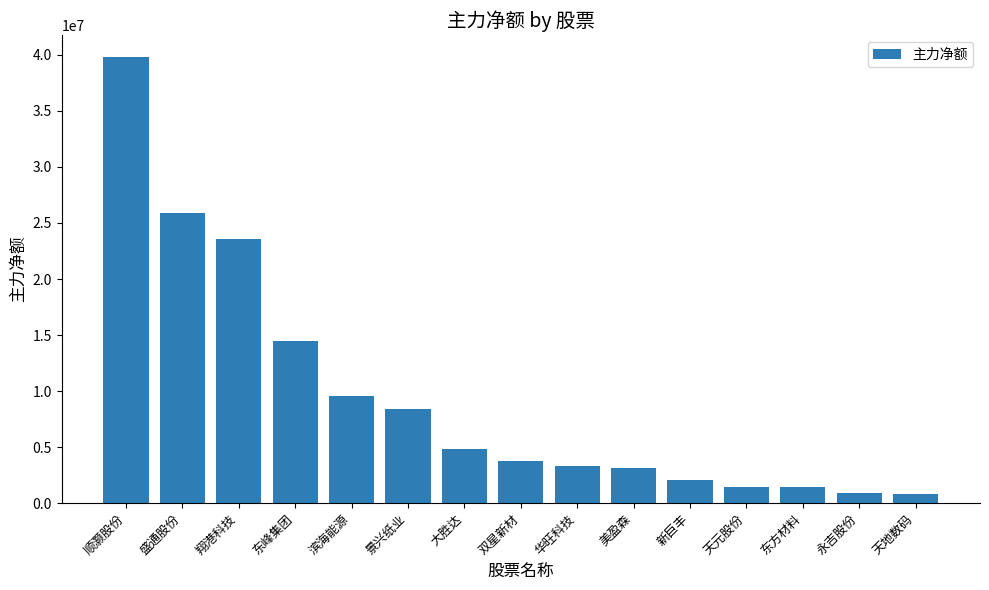

At which label is the value closest to 20312351?

翔港科技